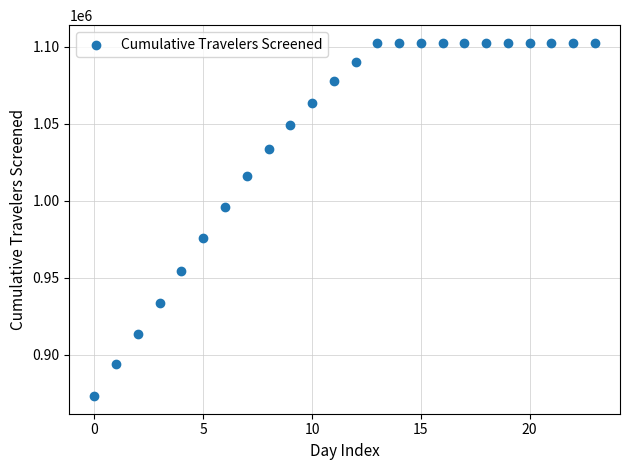

What Y value in the scatter plot is closest to 987925?

995821